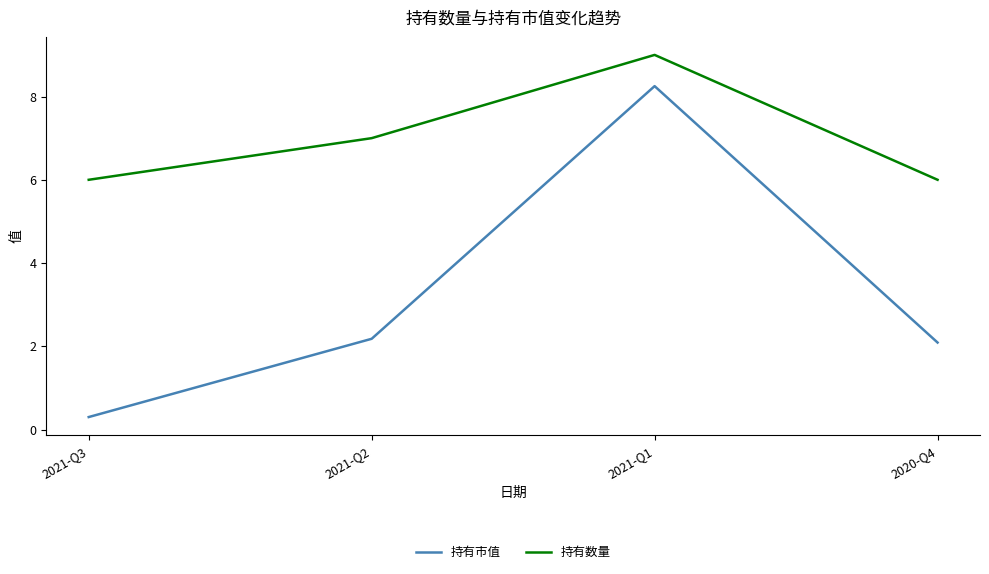

At how many categories does at least one series exceed 4?

4